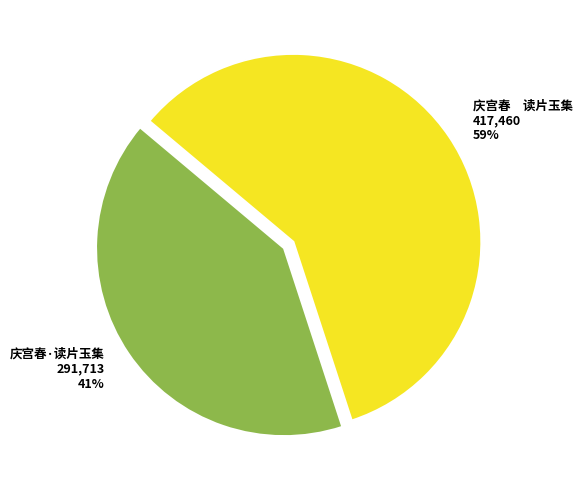

Does 庆宫春·读片玉集 291,713 41% account for over 50% of the chart?

No